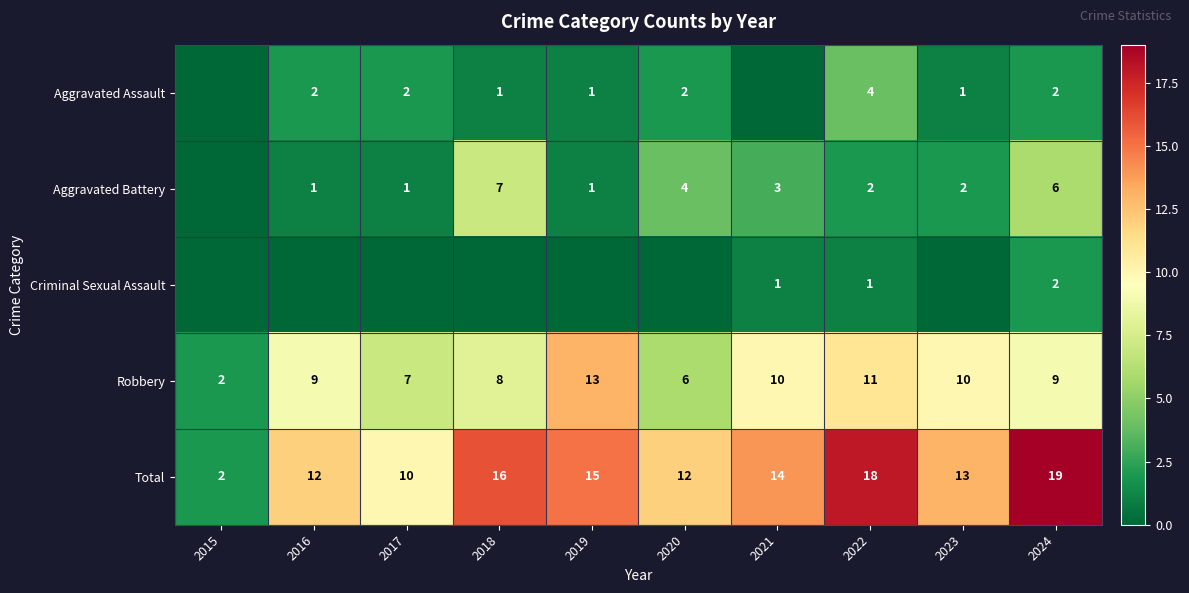

Which category has the highest value across all series?

2024